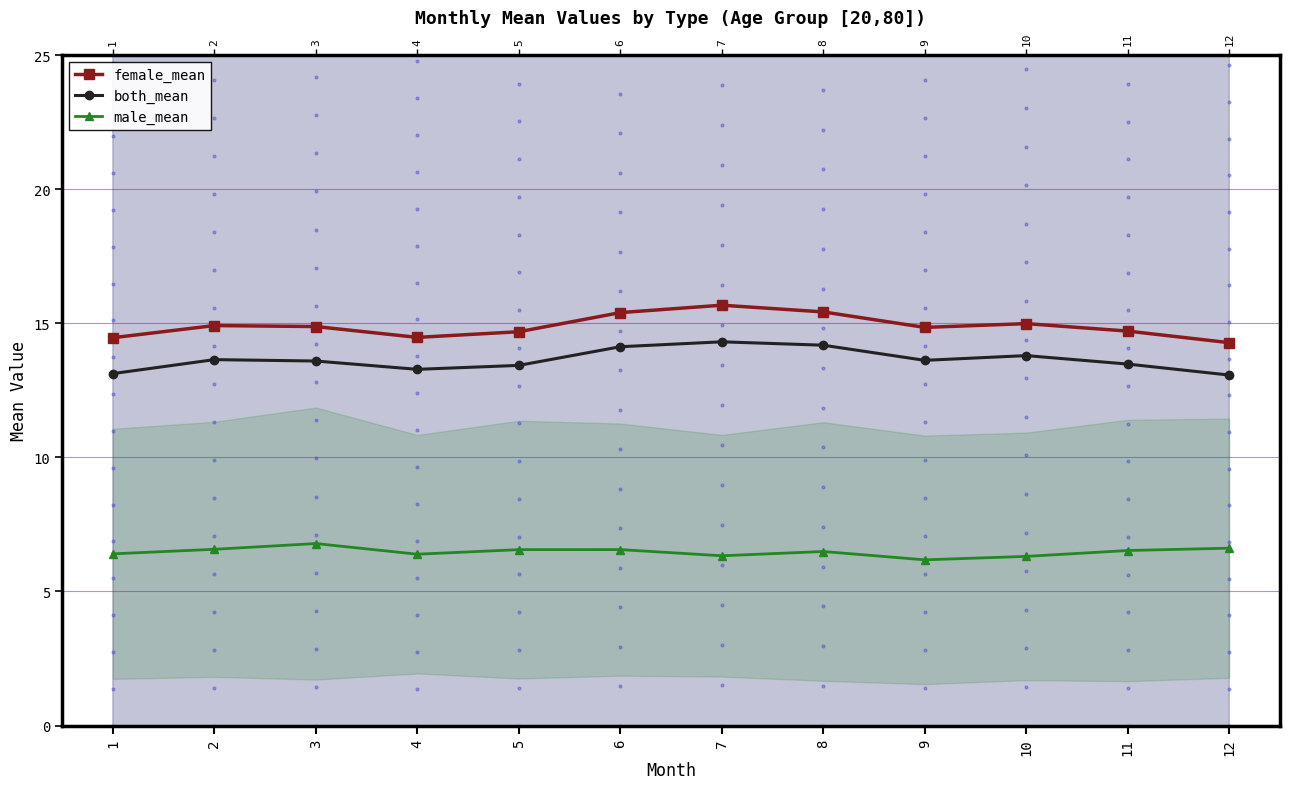

Which series contains the highest Y value?

female_mean